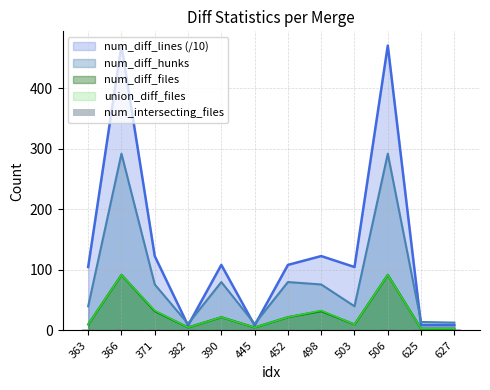

True or false: num_diff_lines (/10) has a value of 470.5 at 506.

True